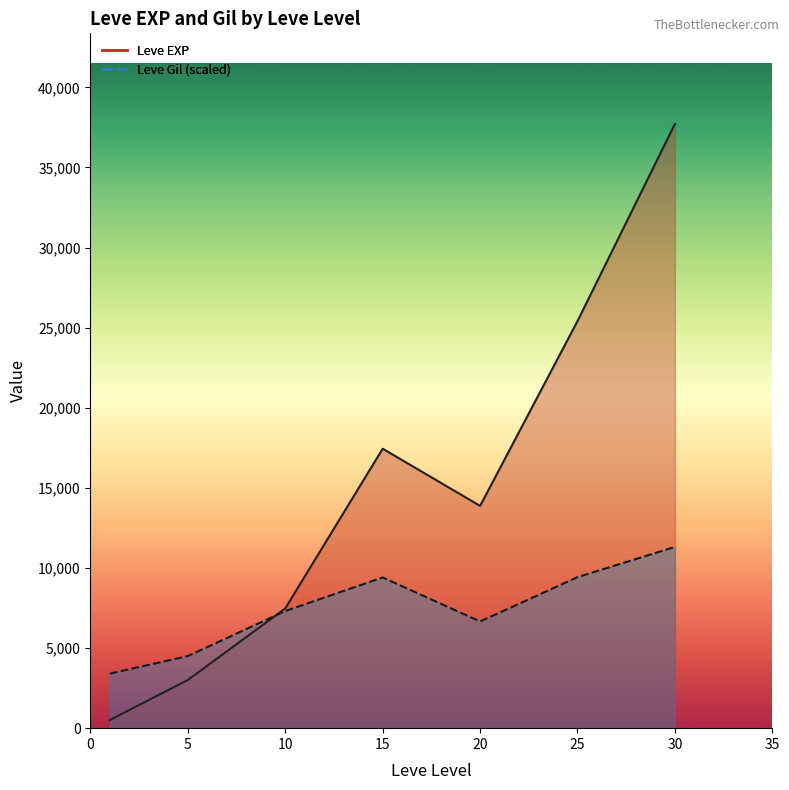

What is the maximum value for Leve Gil?

532